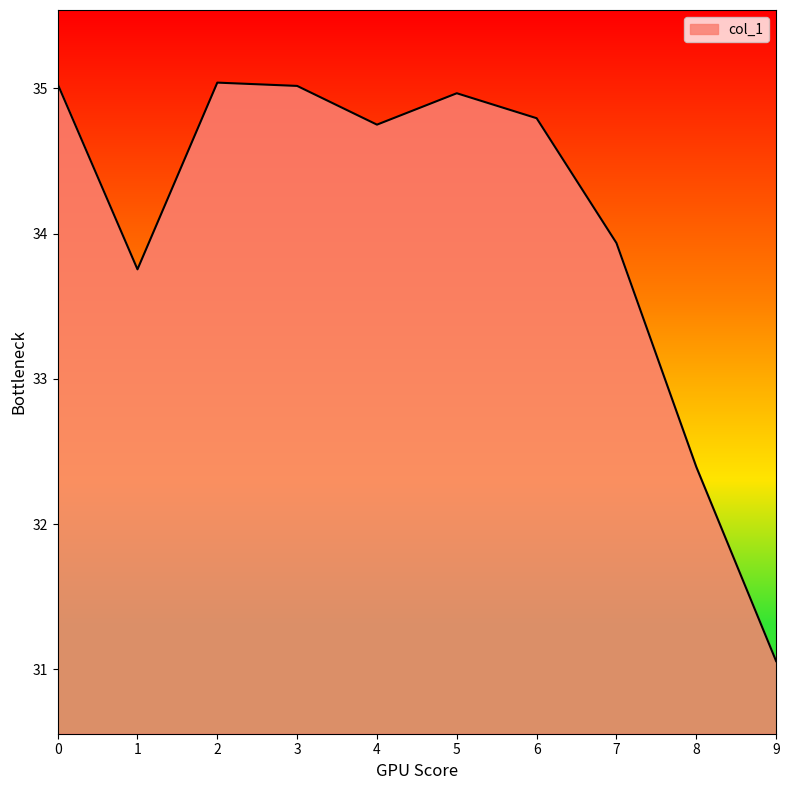

What value does the data have at 8?

32.4